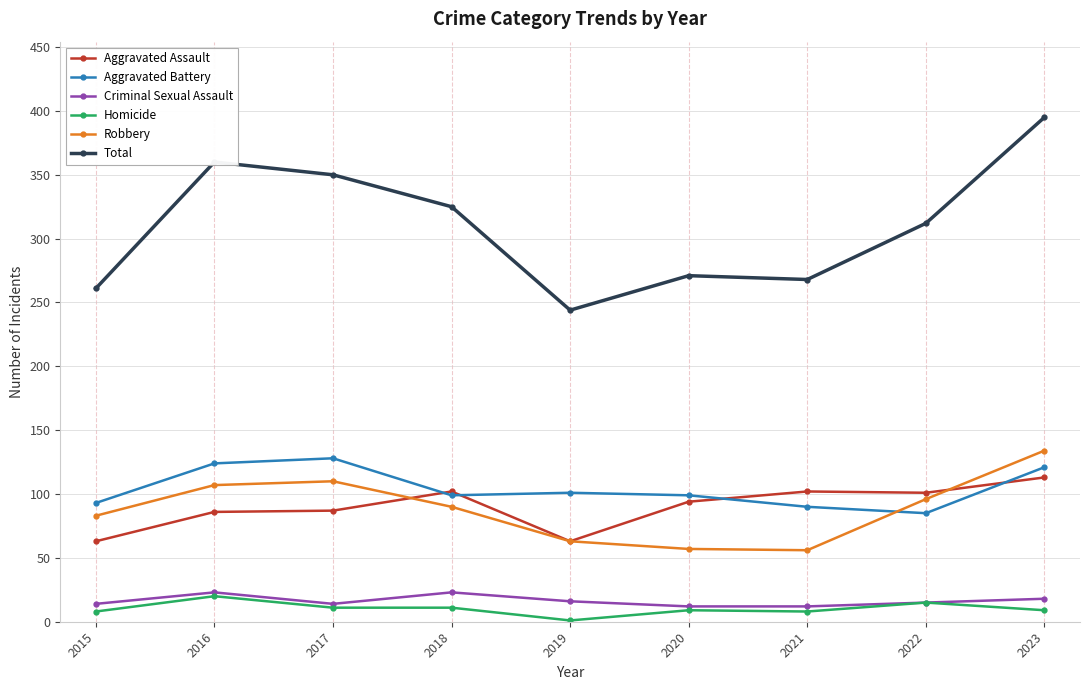

Count the number of data series in this chart.

6